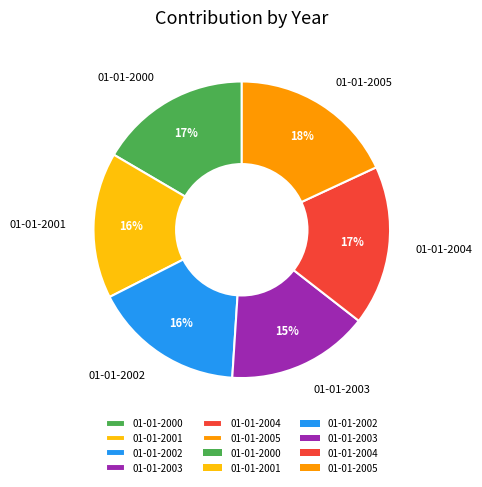

Which category has the biggest portion of the pie?

01-01-2005